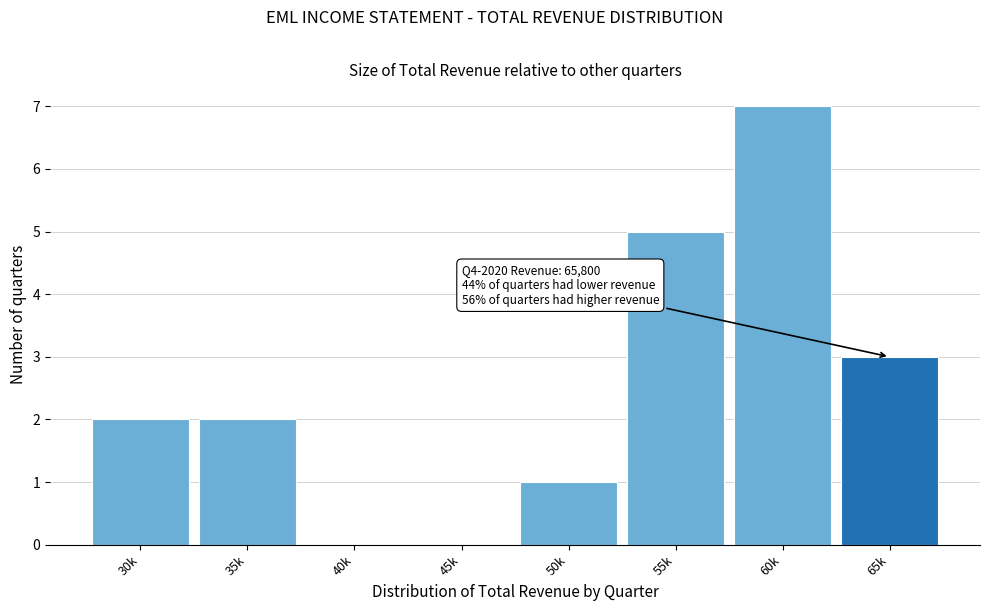

Reading left to right, what are all the values shown in this chart?

30k=2	35k=2	40k=0	45k=0	50k=1	55k=5	60k=7	65k=3